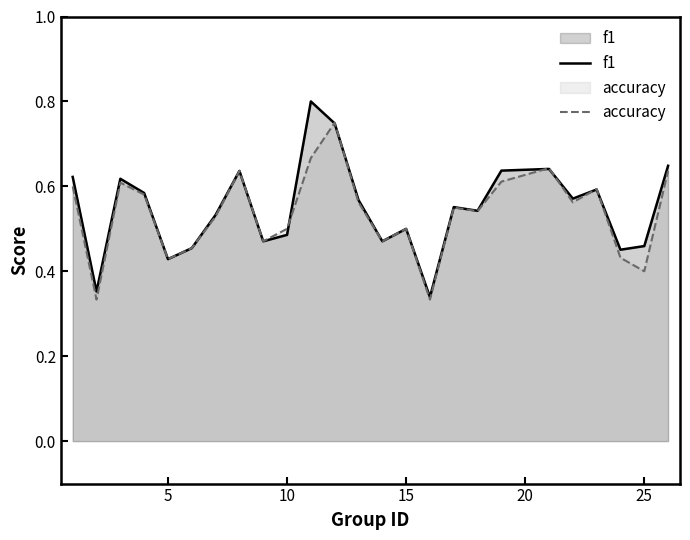

Count the accuracy values in the range 0 to 1.

25